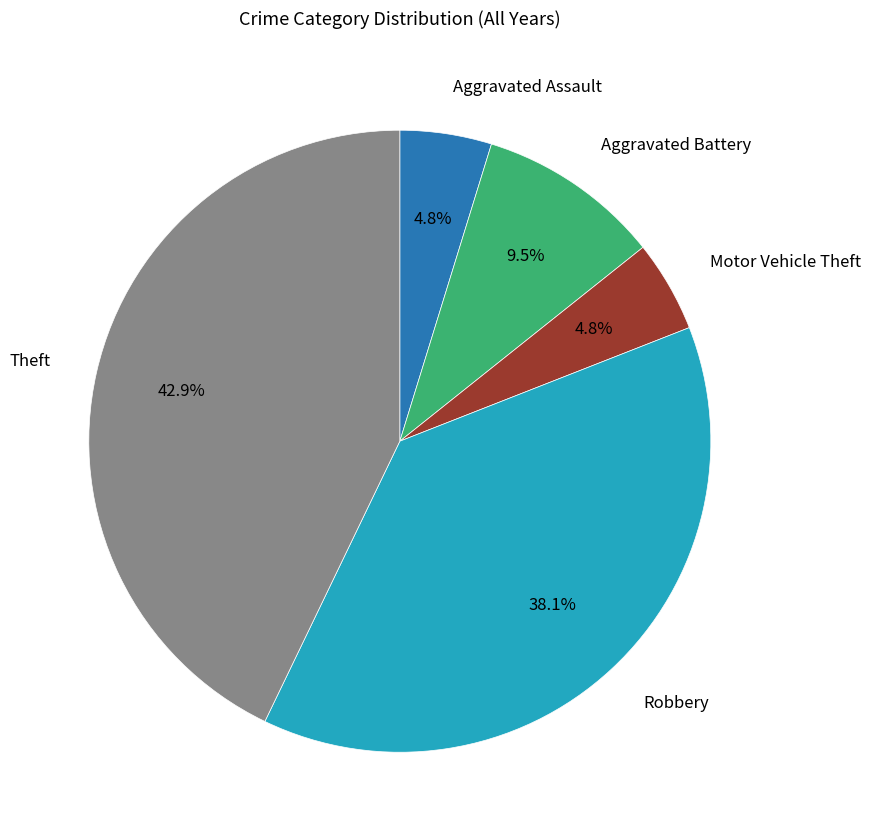

Is there a majority slice in this chart?

No